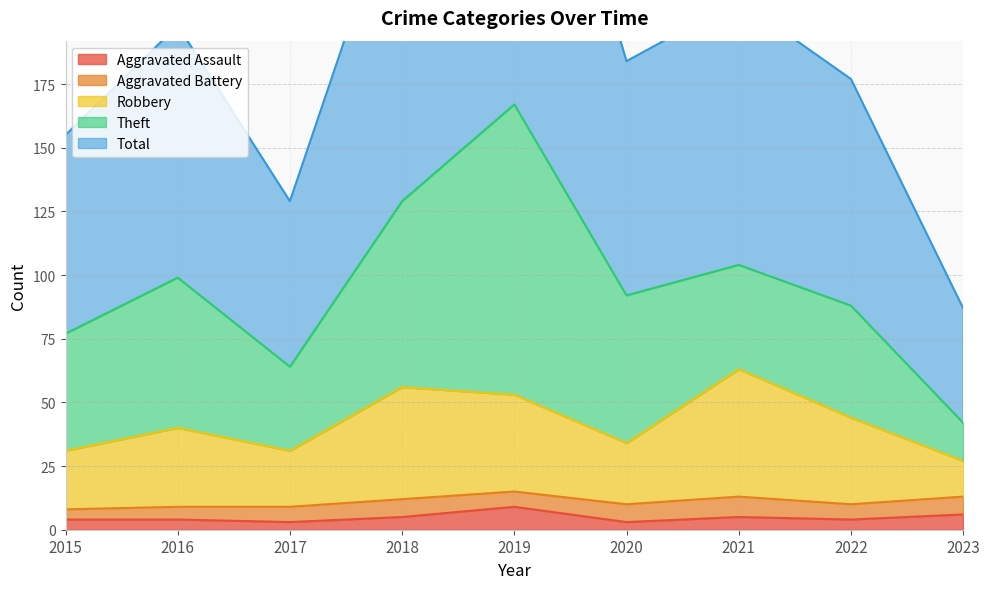

What is the maximum value shown in the chart?

334